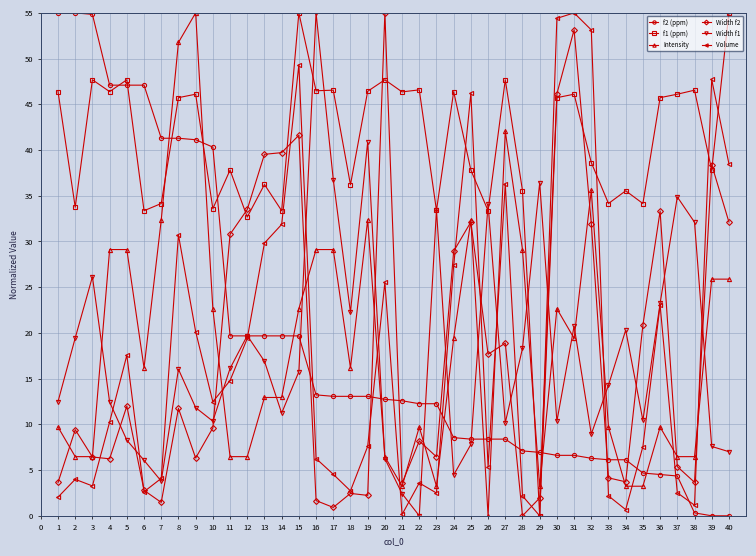

What is the difference between the Width f1 values at 20 and 3?

19.9